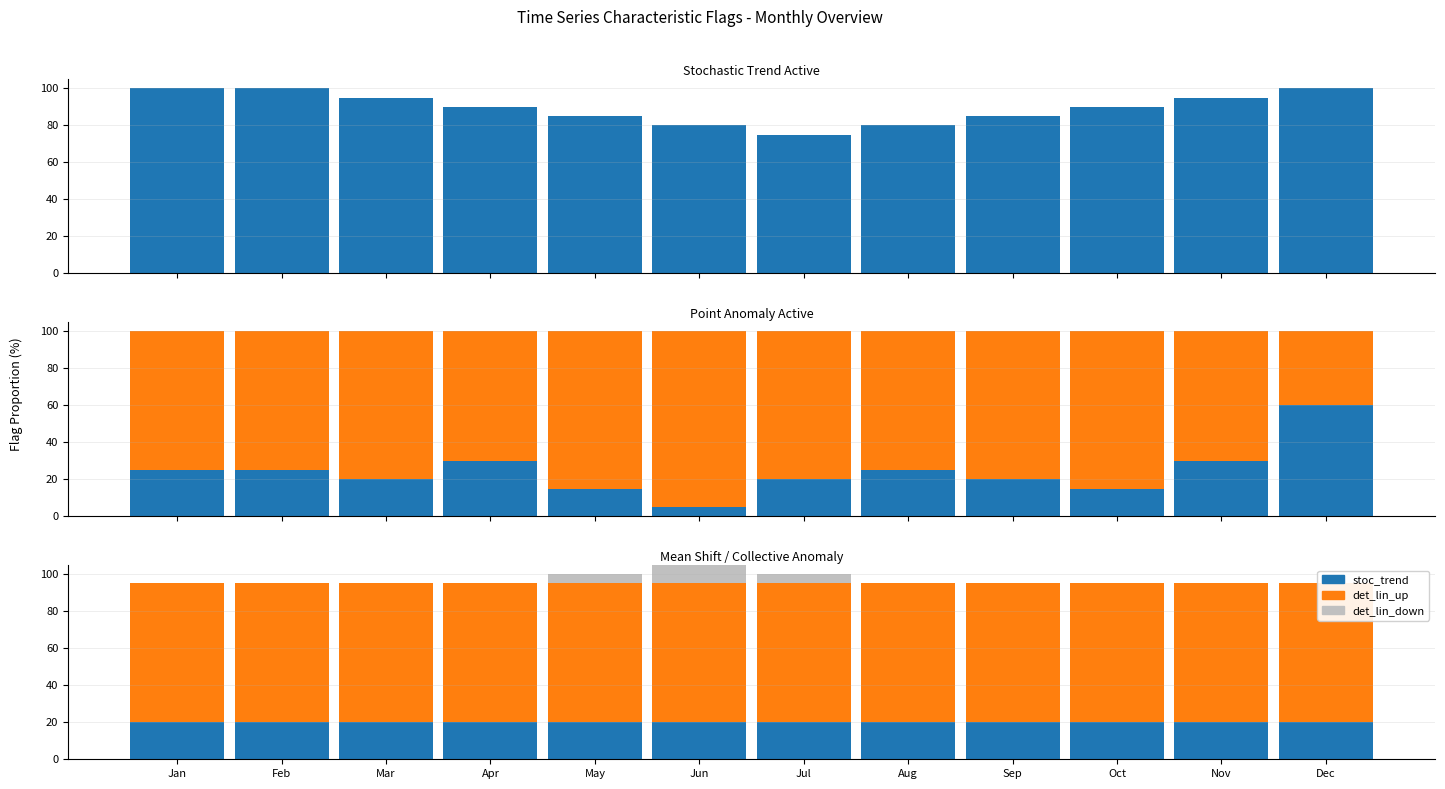

List the series in order of their overall mean, highest first.

det_lin_up, stoc_trend, det_lin_down